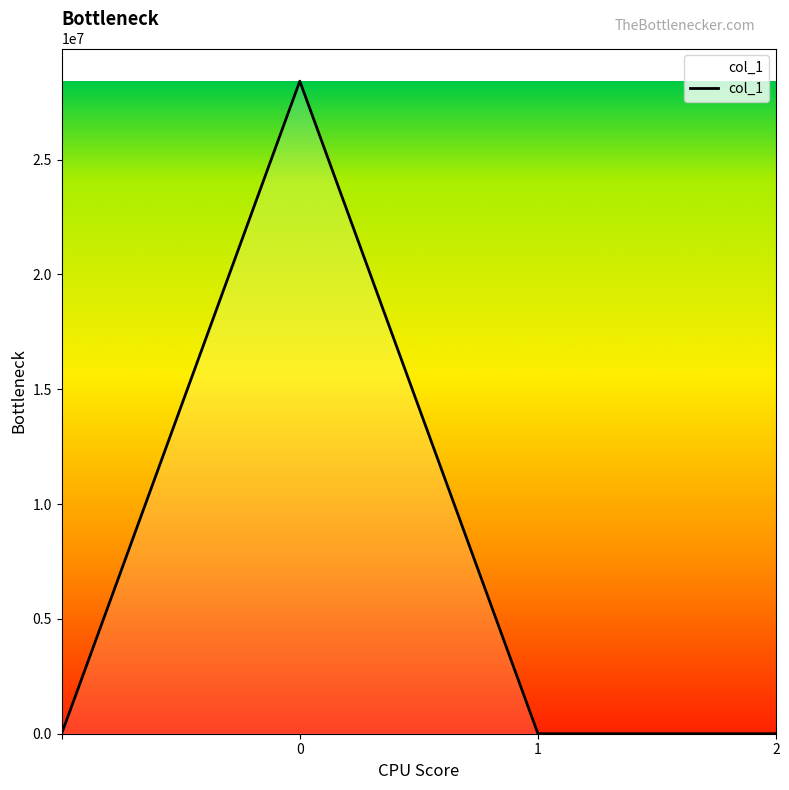

What is the maximum value shown in the chart?

28412441.5